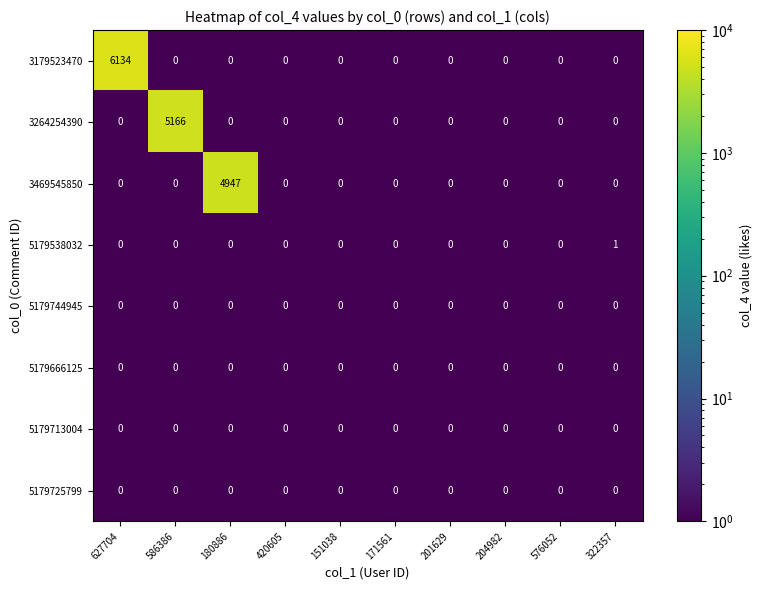

How many data points does each series have?

10